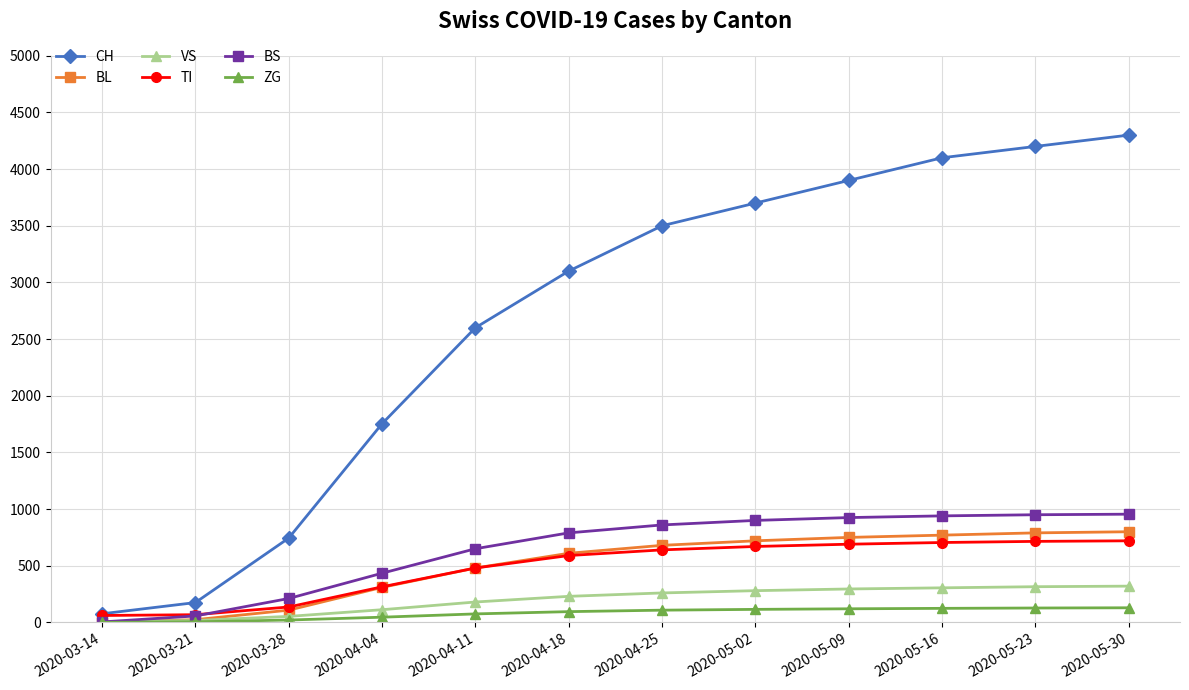

The value of BL at 2020-04-25 is 680. True or false?

True